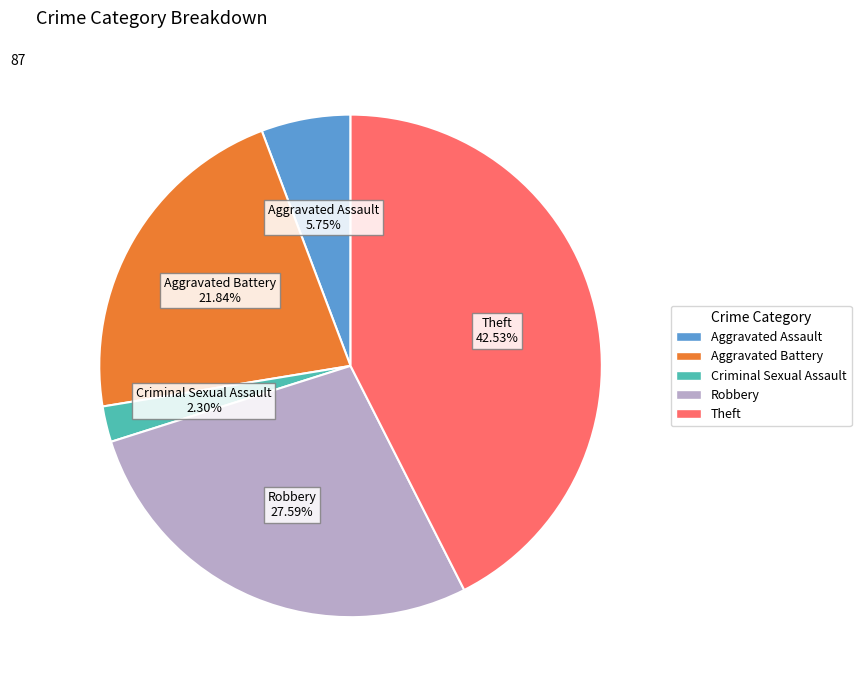

Does any single category account for the majority?

No